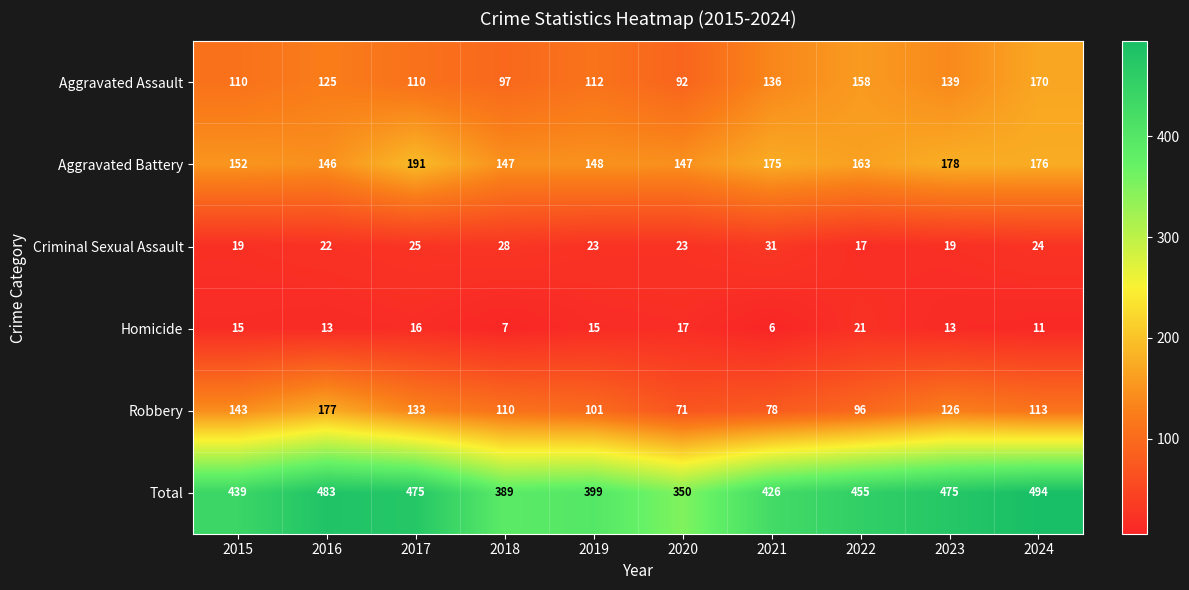

Read the Aggravated Assault value at 2016.

125